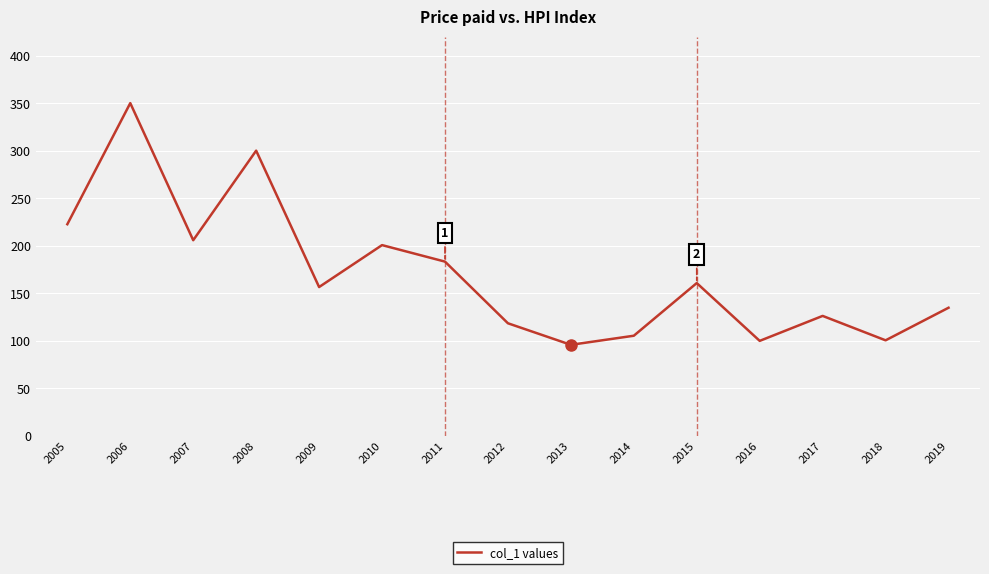

How many values exceed 156?

8